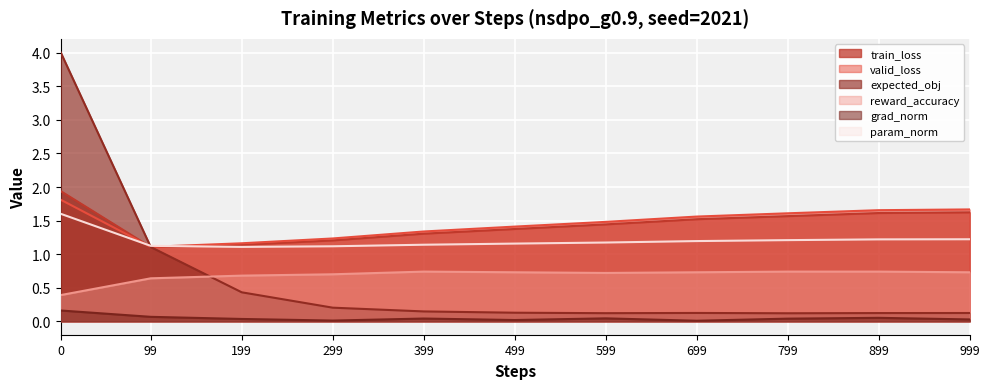

Does the chart display data point markers on the line(s)?

No